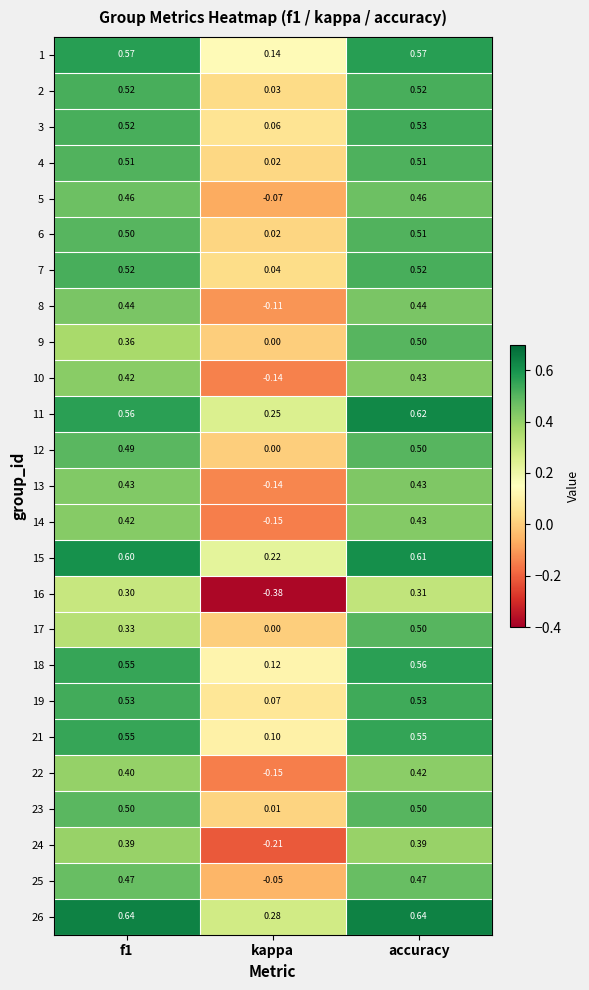

Which category has the lowest value in the 24 series?

kappa